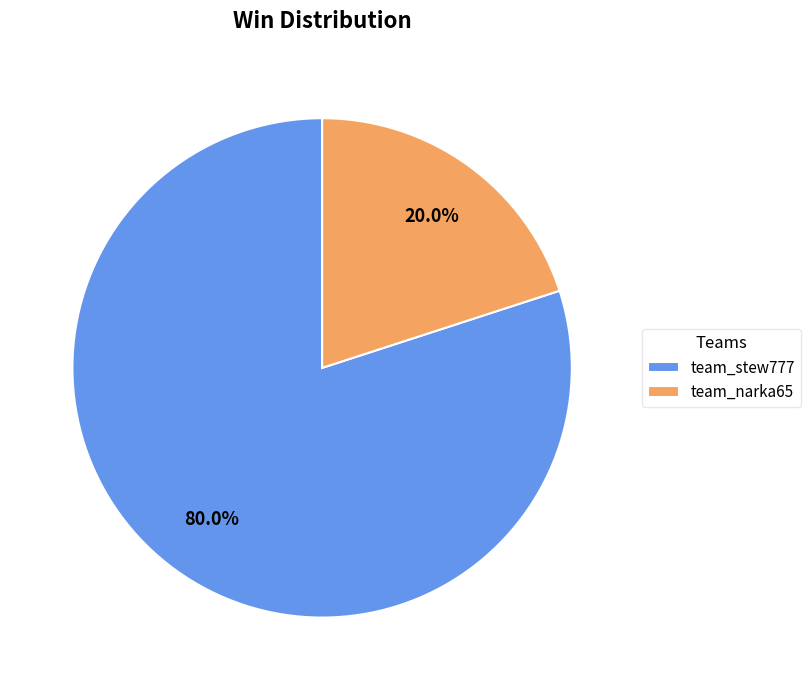

What percentage do team_stew777 and team_narka65 together represent?

100.0%